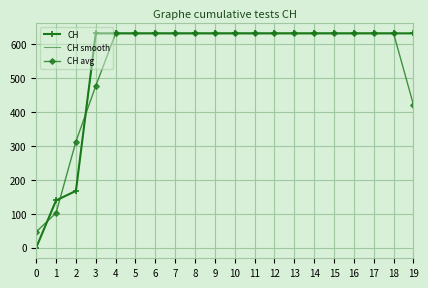

What is the value of the CH avg point at the 18th from the left?

631.0